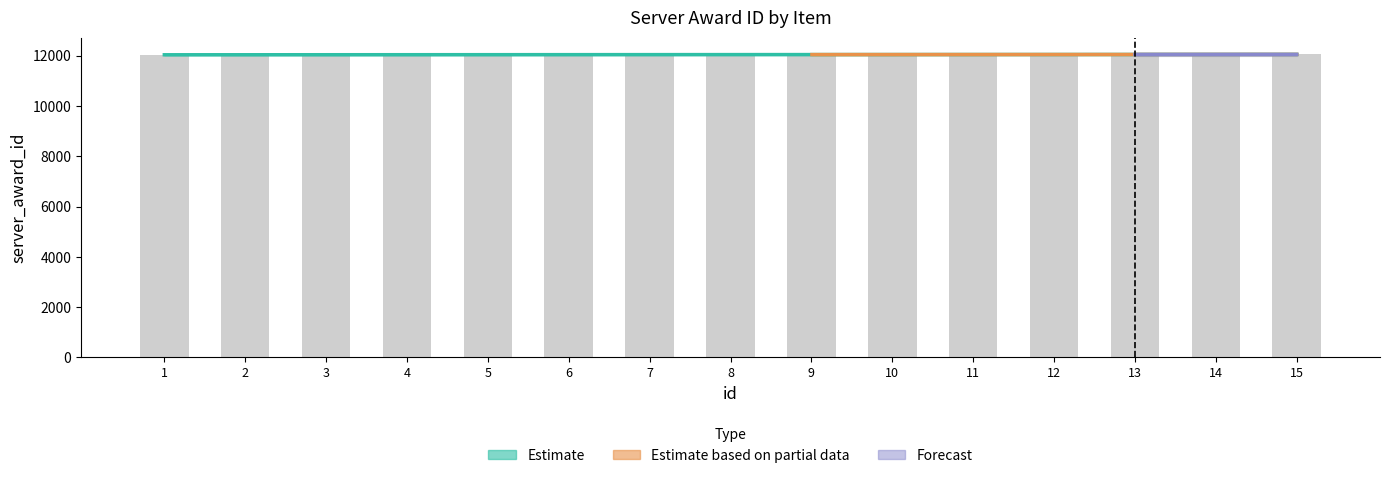

The value at 13 is 12044. True or false?

True